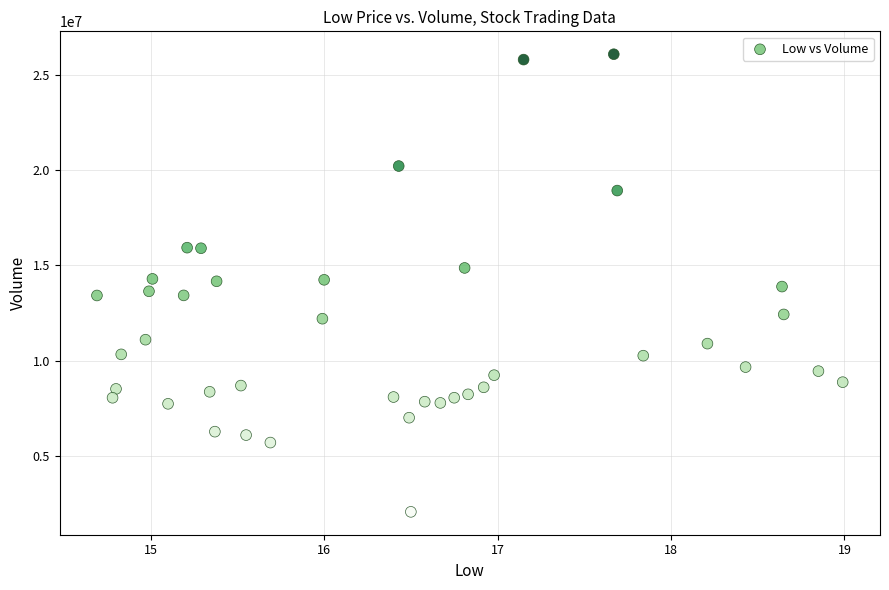

What is the range of Y values (max minus min)?

24038000